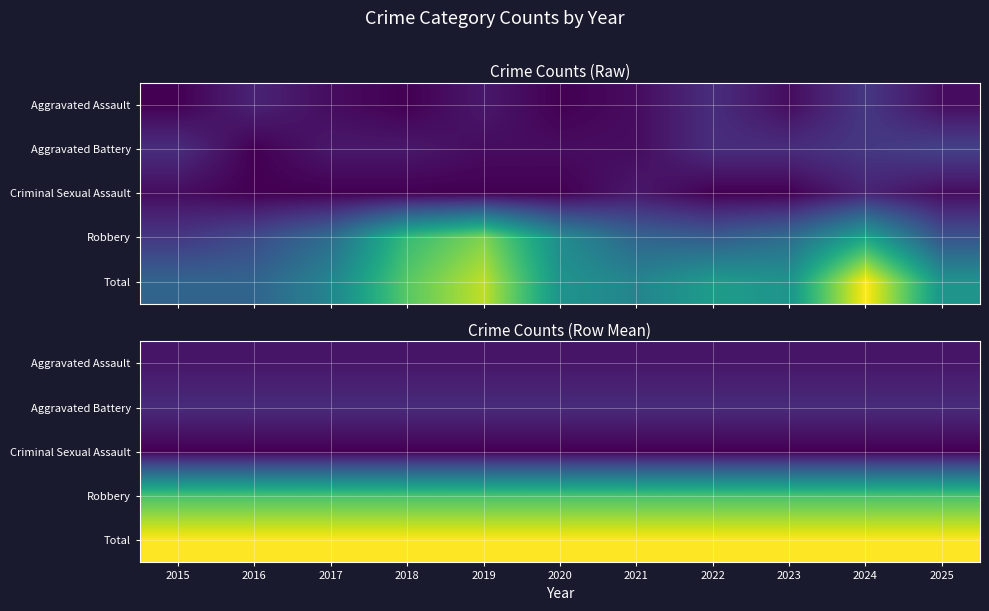

Is it true that Aggravated Battery equals 4.2 at 2024?

False